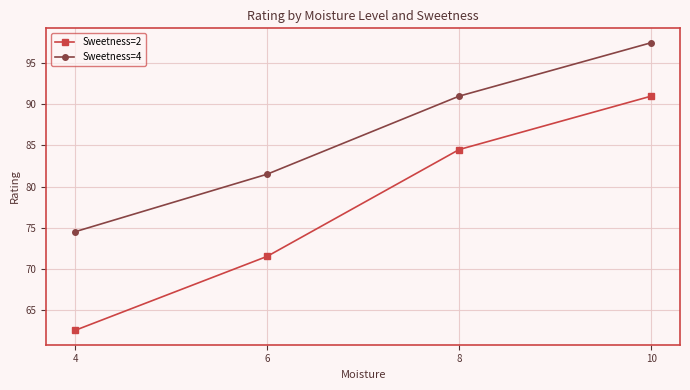

What is the minimum value for Sweetness=4?

74.5